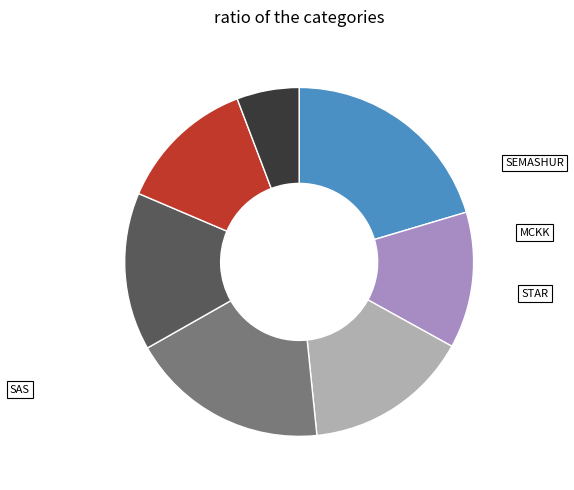

Is there any slice that represents more than half of the pie?

No